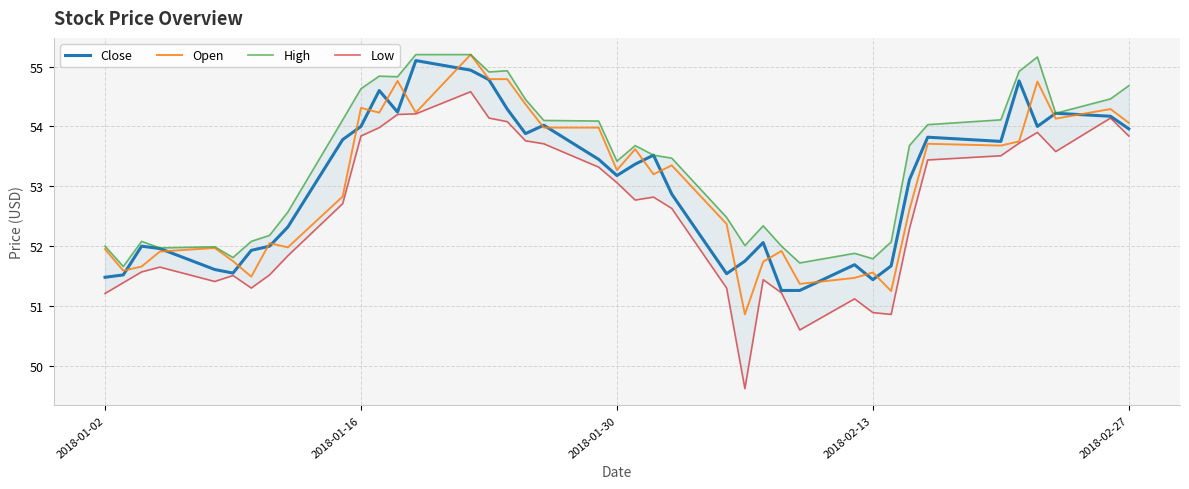

The value of Open at 2018-01-30 is 53.3. True or false?

True